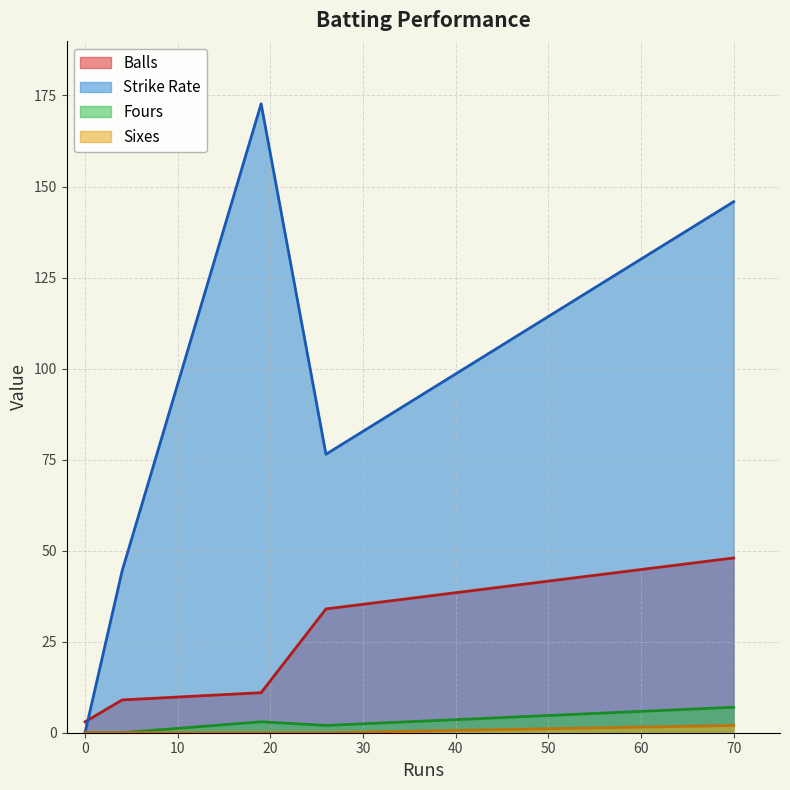

Which series has the largest range (max minus min)?

Strike Rate